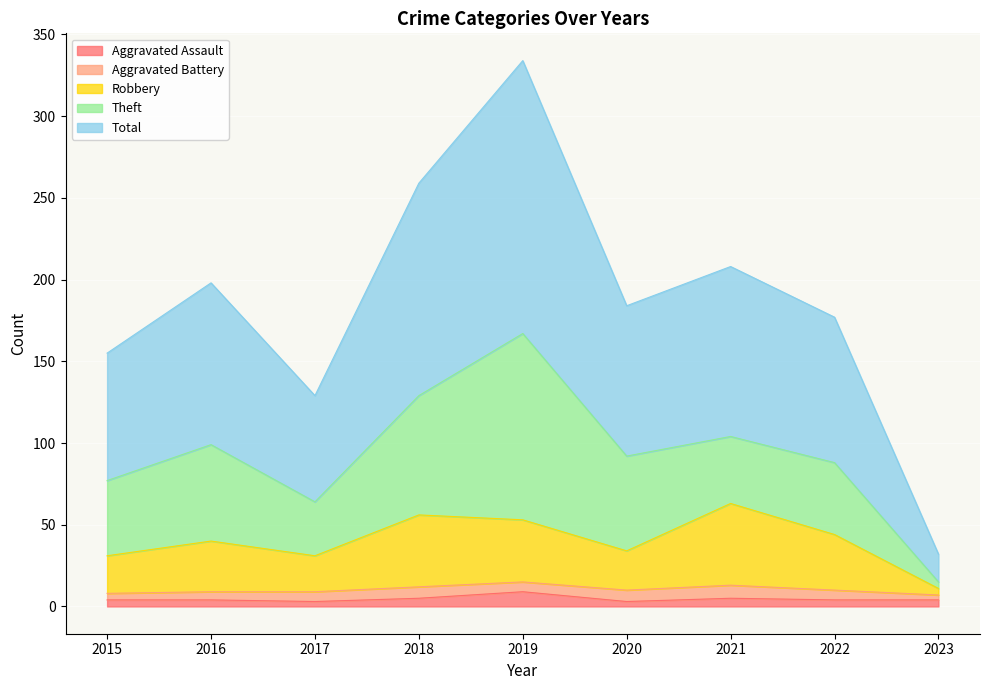

What is the highest value of the Aggravated Assault series?

9